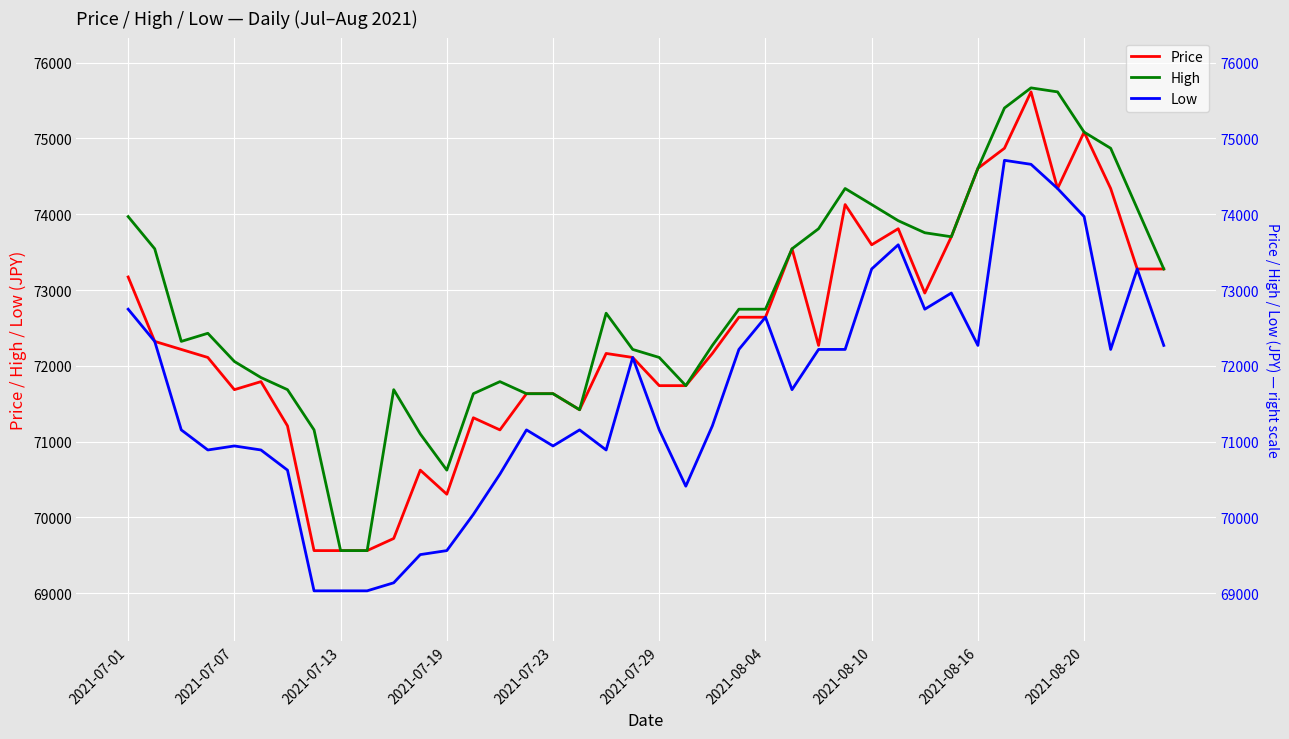

True or false: High has more than 1 points higher than both neighbors.

True